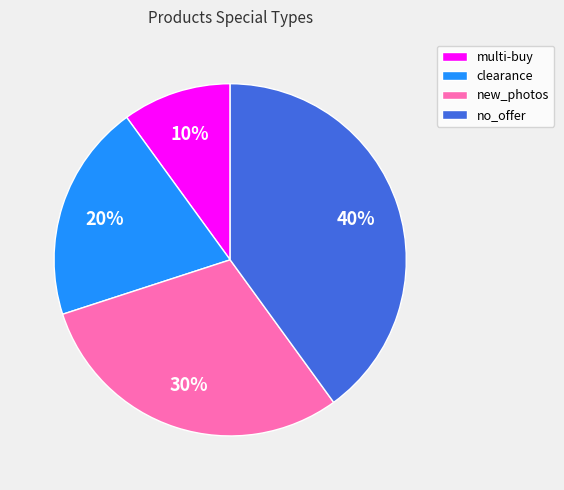

Between no_offer and multi-buy, which is larger?

no_offer